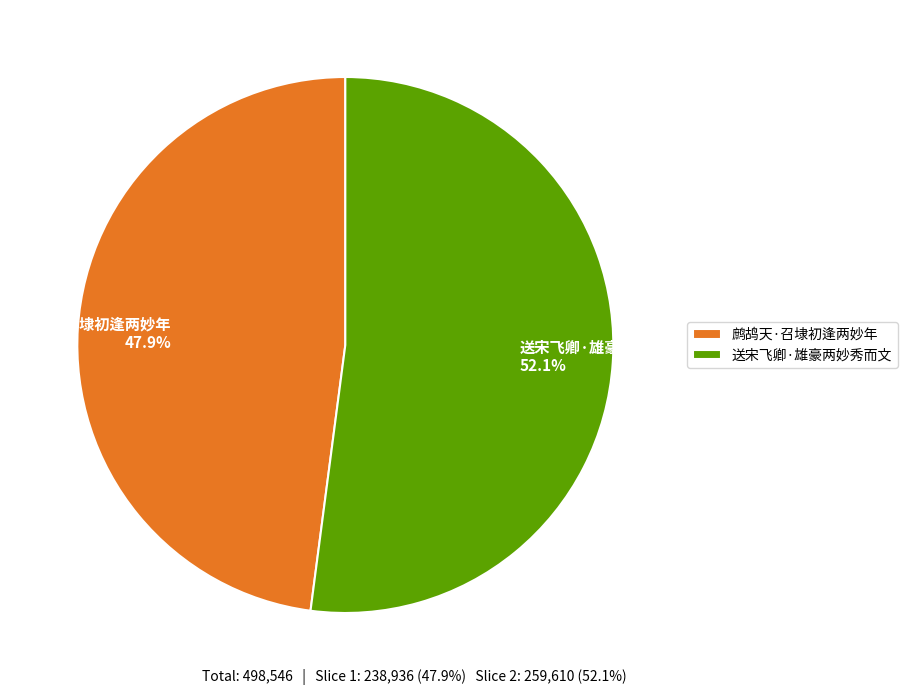

Combined, what portion of the pie is 送宋飞卿·雄豪两妙秀而文 and 鹧鸪天·召埭初逢两妙年?

100.0%